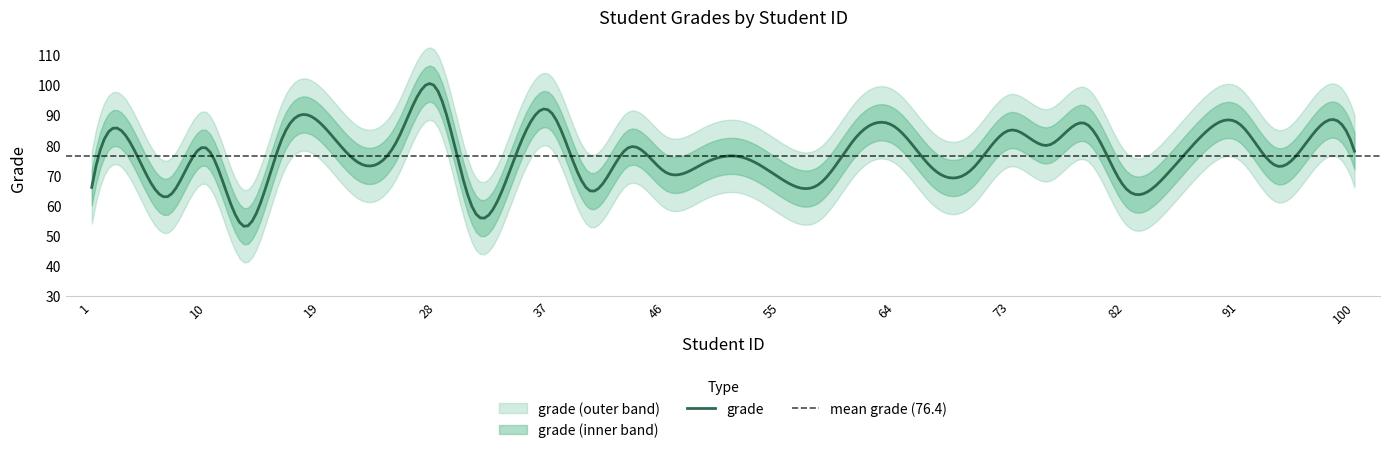

How many distinct data groups are displayed?

1